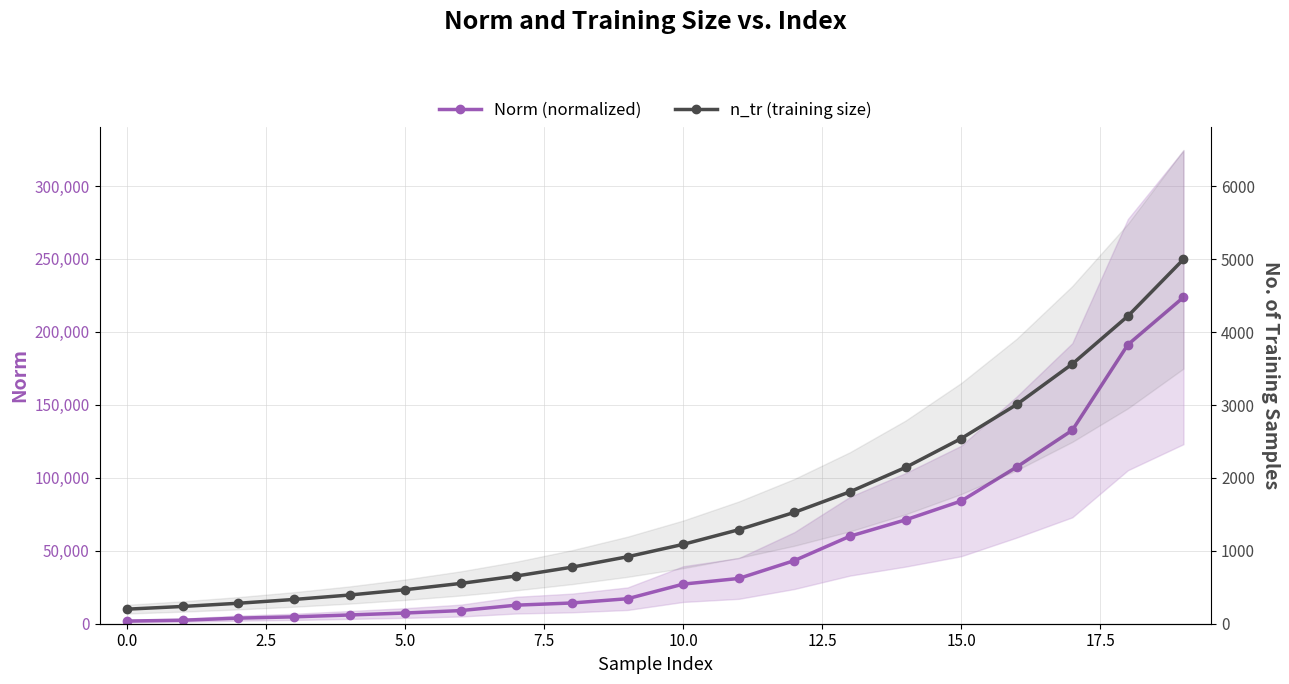

What is the sum of all n_tr (training size) values?

31009.0